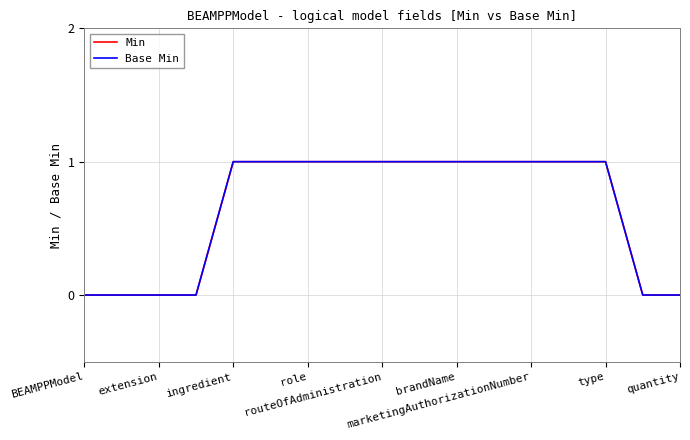

Does the chart display data point markers on the line(s)?

No